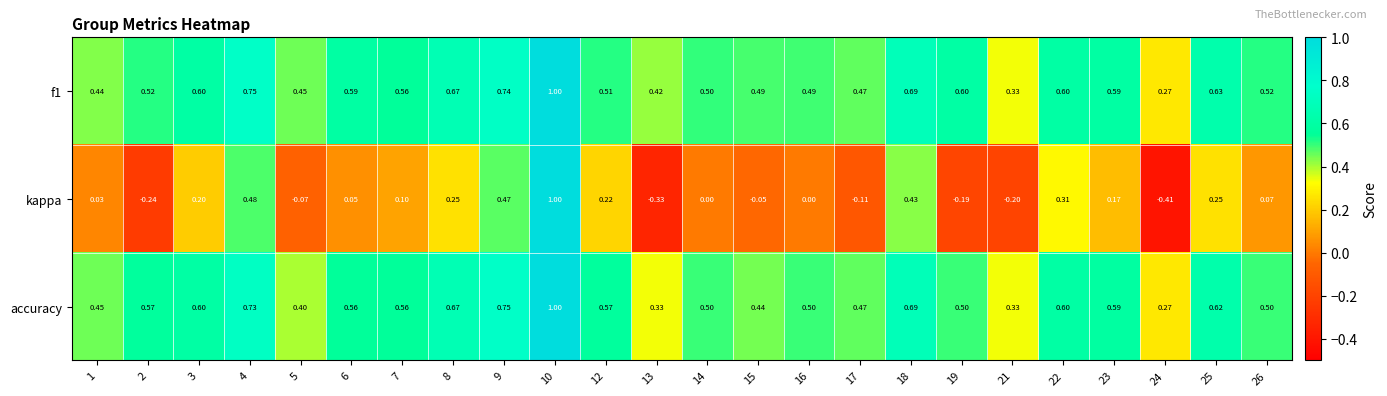

Which series changed the most between 5 and 10?

kappa